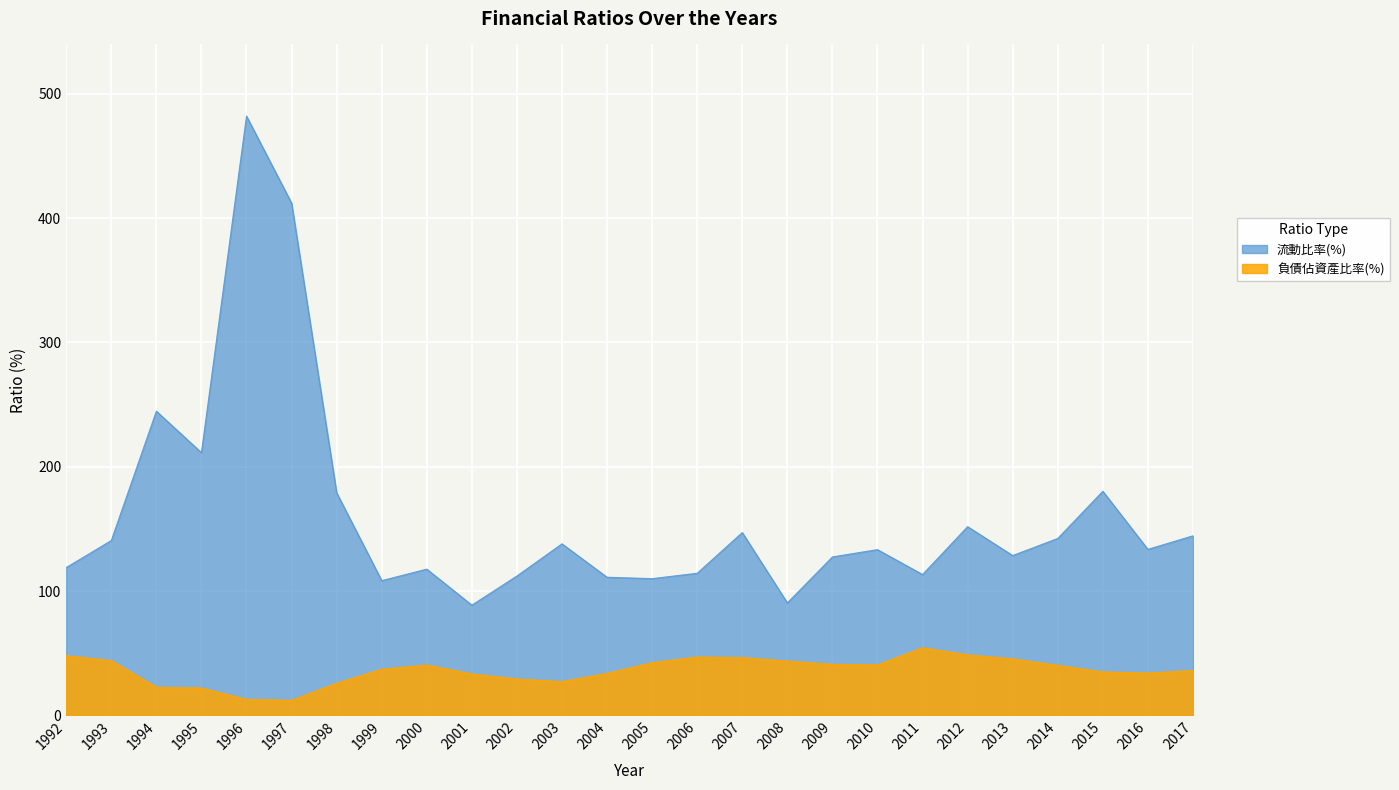

Rank the series by their maximum value, from lowest to highest.

負債佔資產比率(%), 流動比率(%)